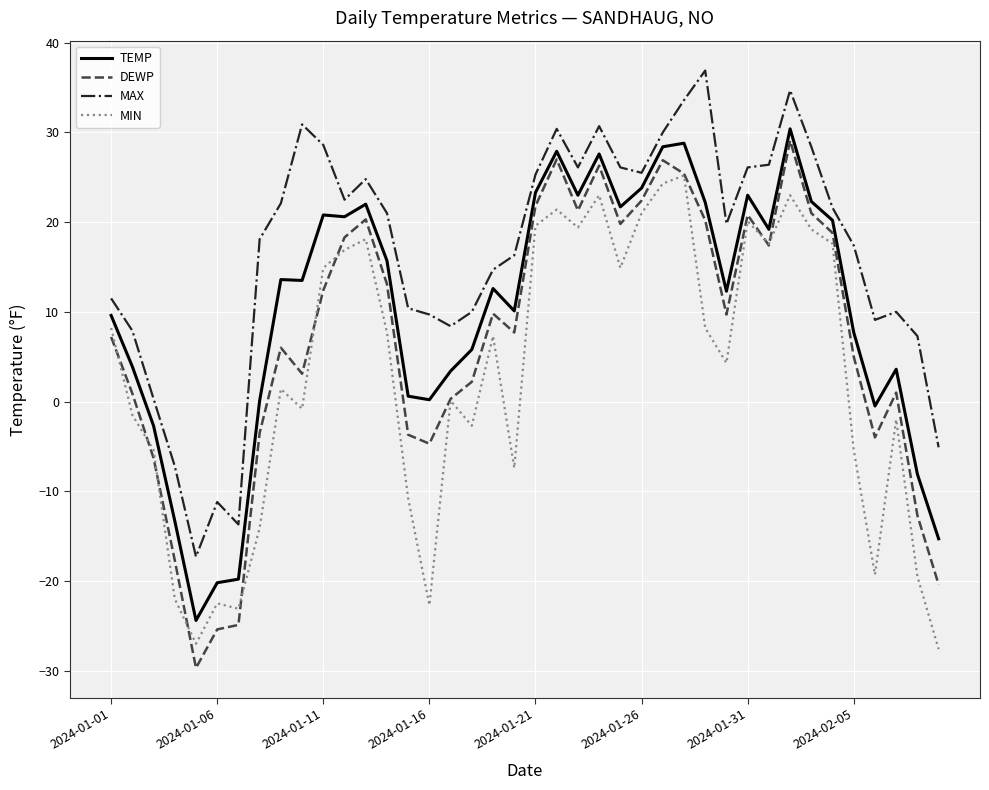

After their last crossing, which series has the higher values: MIN or DEWP?

DEWP